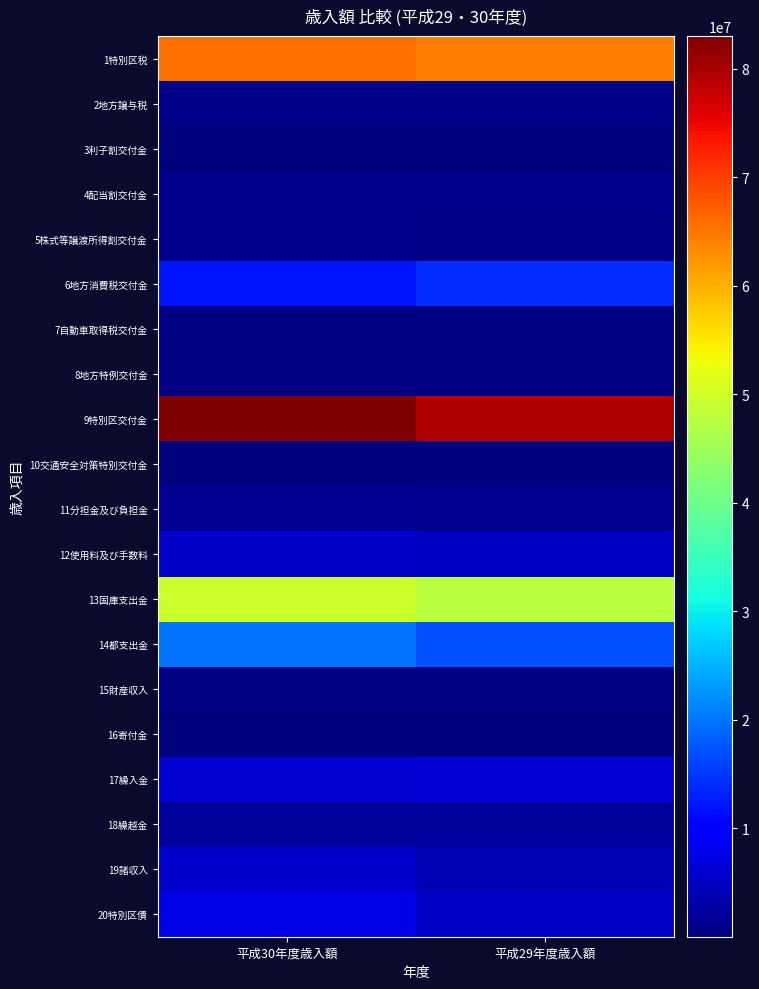

How many series are shown in this chart?

20